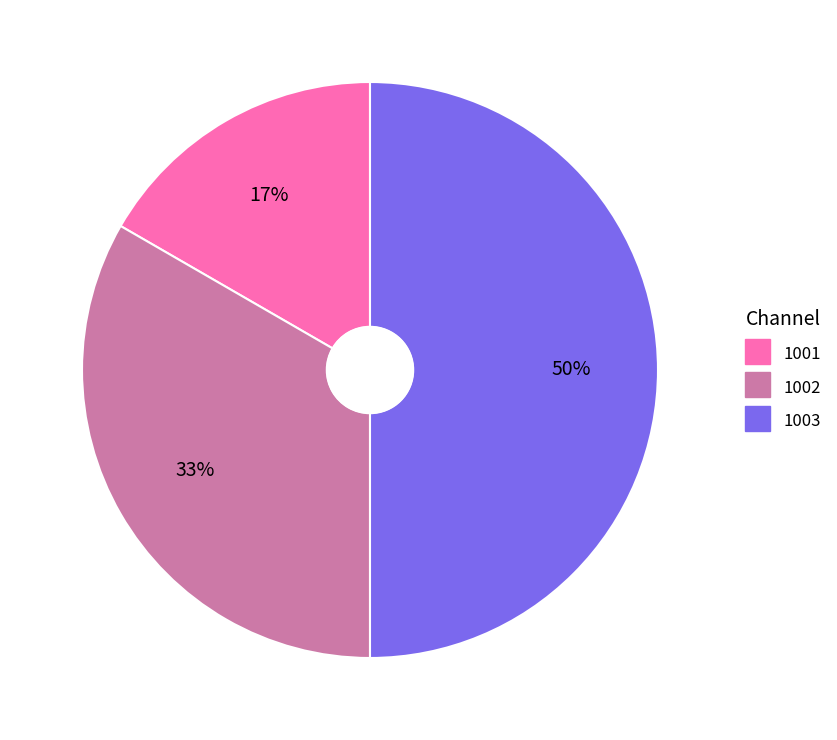

To the nearest percent, what percentage of the pie is 1003?

50%